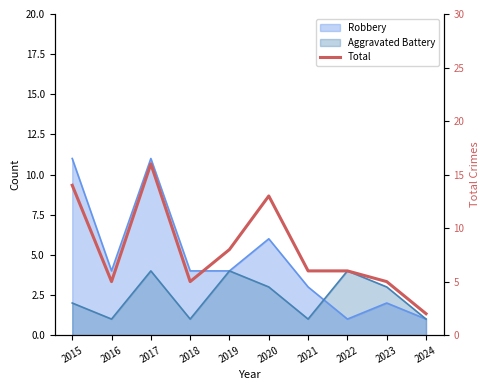

How many lines are shown in the chart?

1